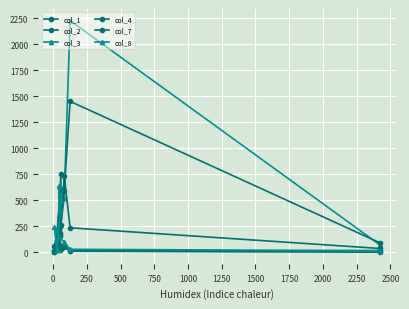

How many lines are shown in the chart?

6